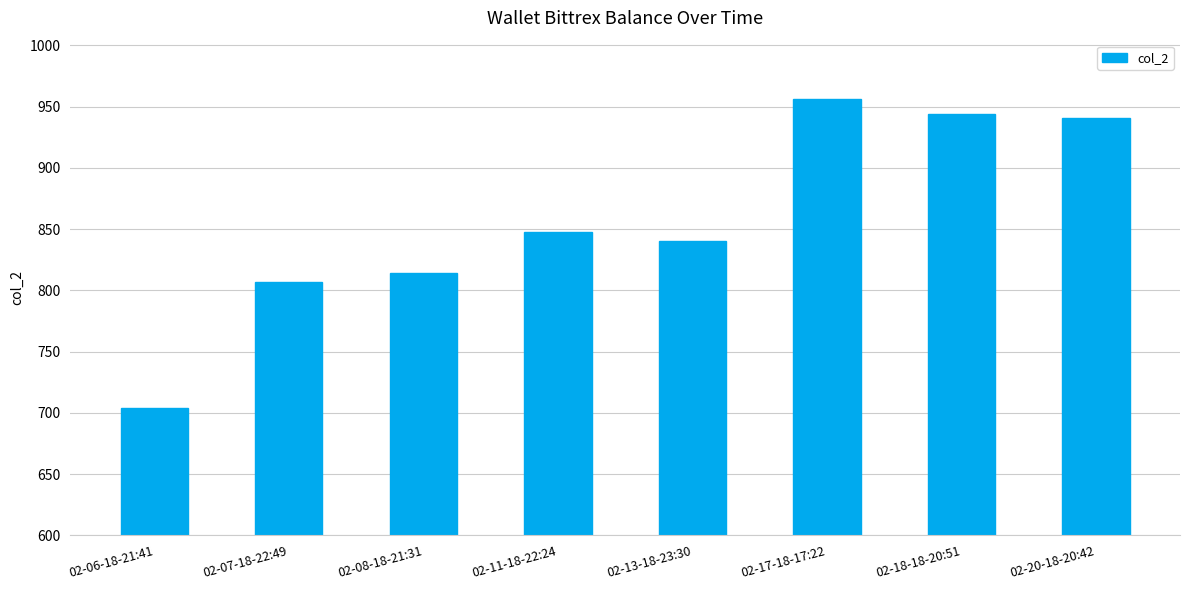

Reading right to left, what are all the values shown in this chart?

940.6	943.6	956.0	840.0	848.0	814.5	807.0	703.7